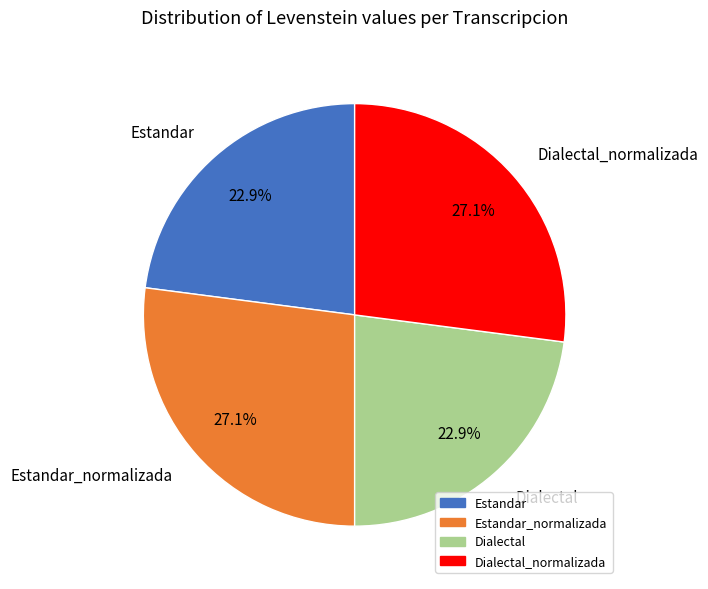

To the nearest percent, what is the difference between the Dialectal_normalizada and Dialectal slice percentages?

4%